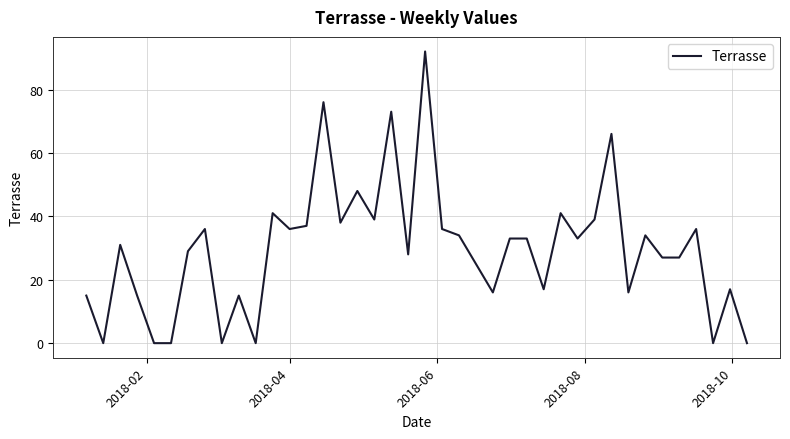

Count the number of data series in this chart.

1